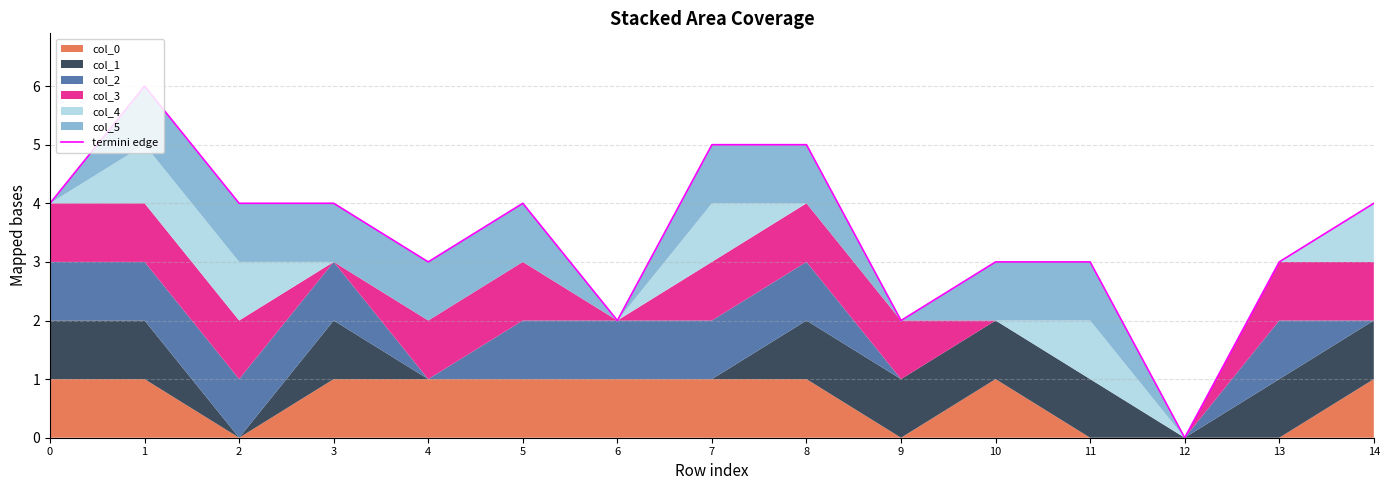

How many values are between 3 and 4?

9